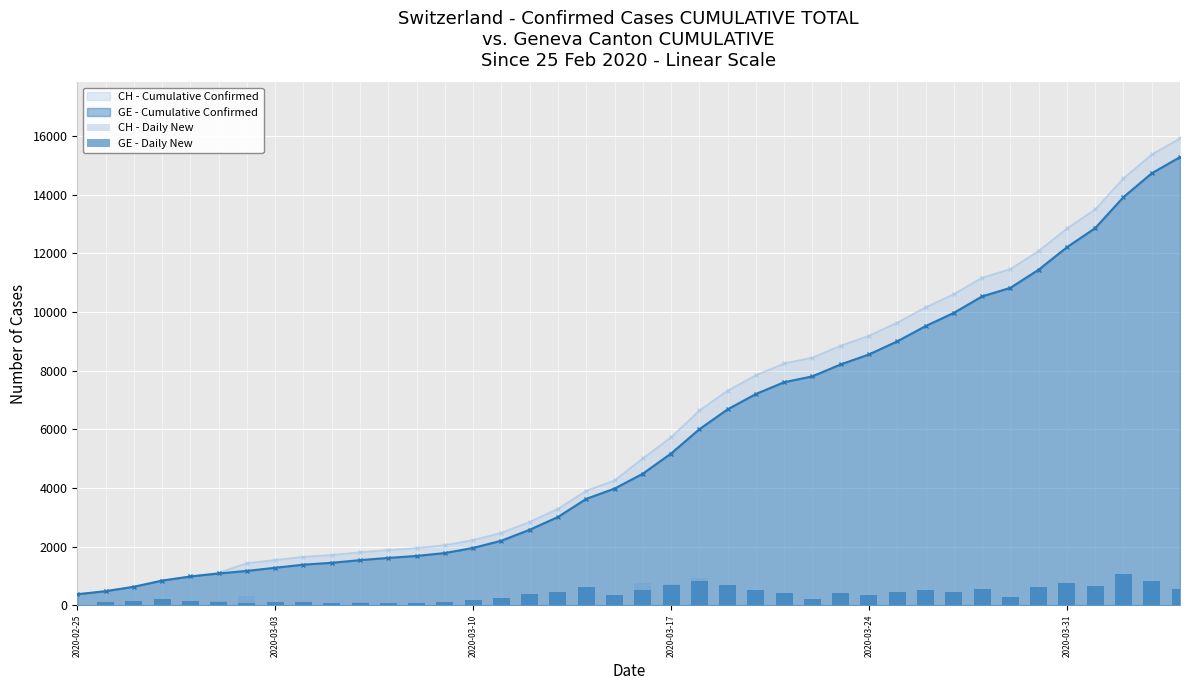

What is the highest value of the CH - Cumulative Confirmed series?

15926